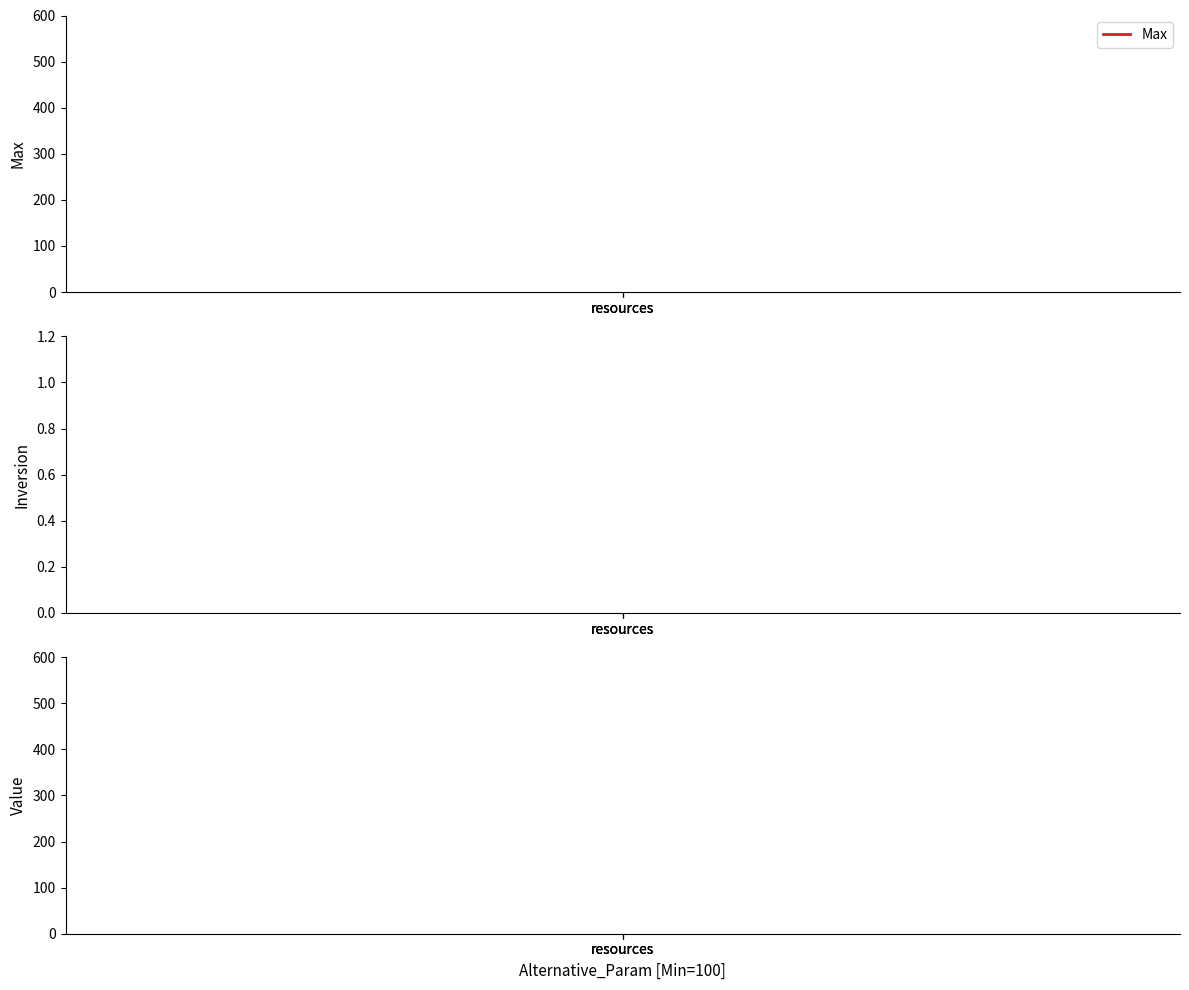

Rank the series at resources from highest to lowest value.

Max, Inversion